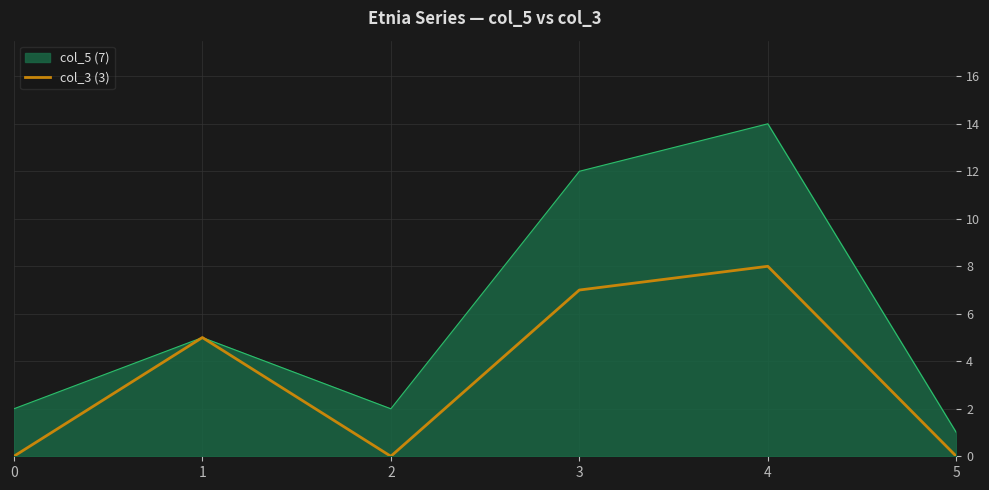

What is the difference between the second highest and second lowest values?

7